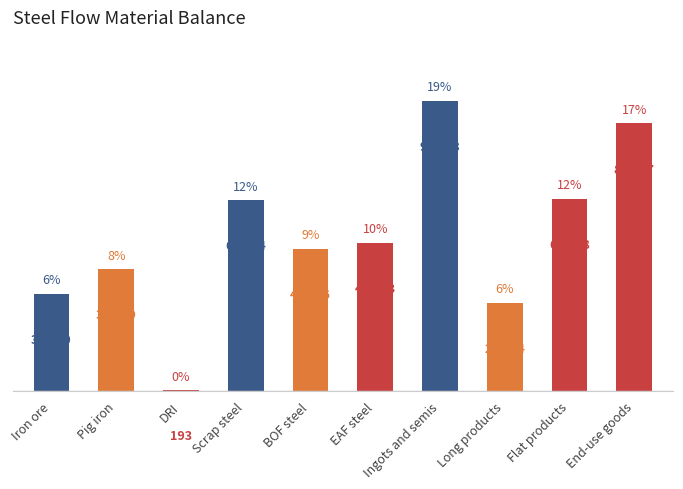

What is the maximum value shown in the chart?

91803.5